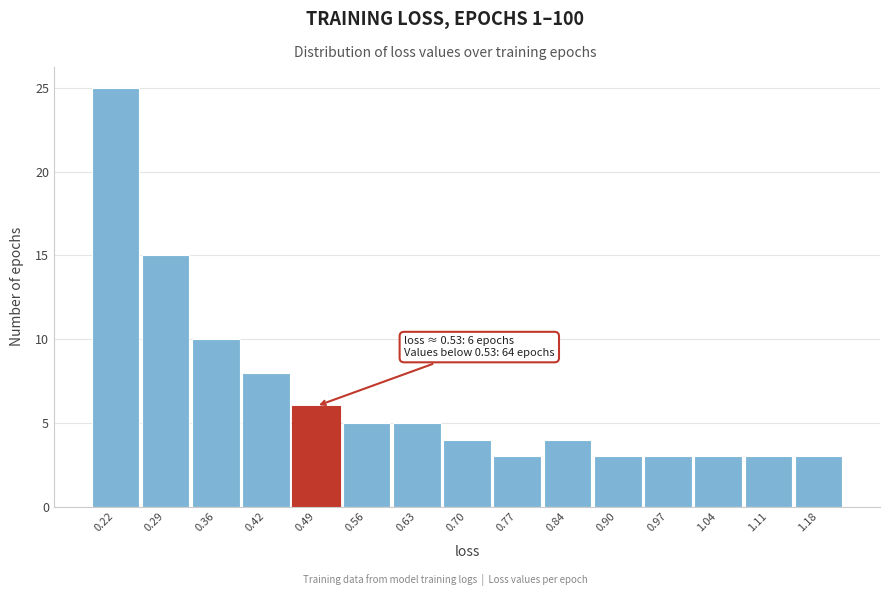

Reading left to right, extract all data points from this chart.

0.22=25	0.29=15	0.36=10	0.42=8	0.49=6	0.56=5	0.63=5	0.70=4	0.77=3	0.84=4	0.90=3	0.97=3	1.04=3	1.11=3	1.18=3